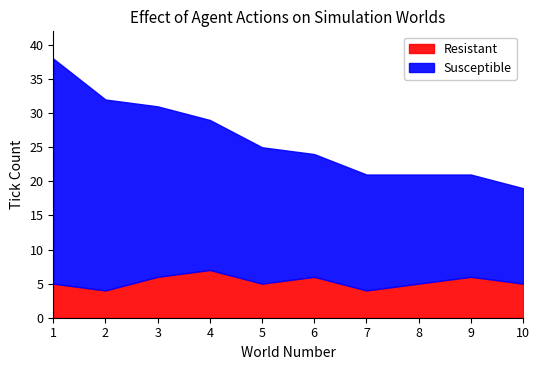

Does the chart display data point markers on the line(s)?

No